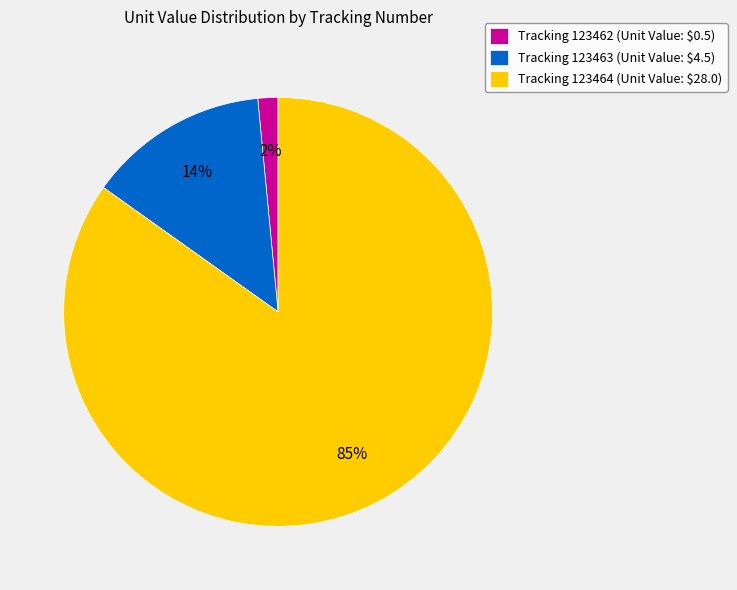

True or false: Tracking 123462 (Unit Value: $0.5) accounts for 9% of the total.

False